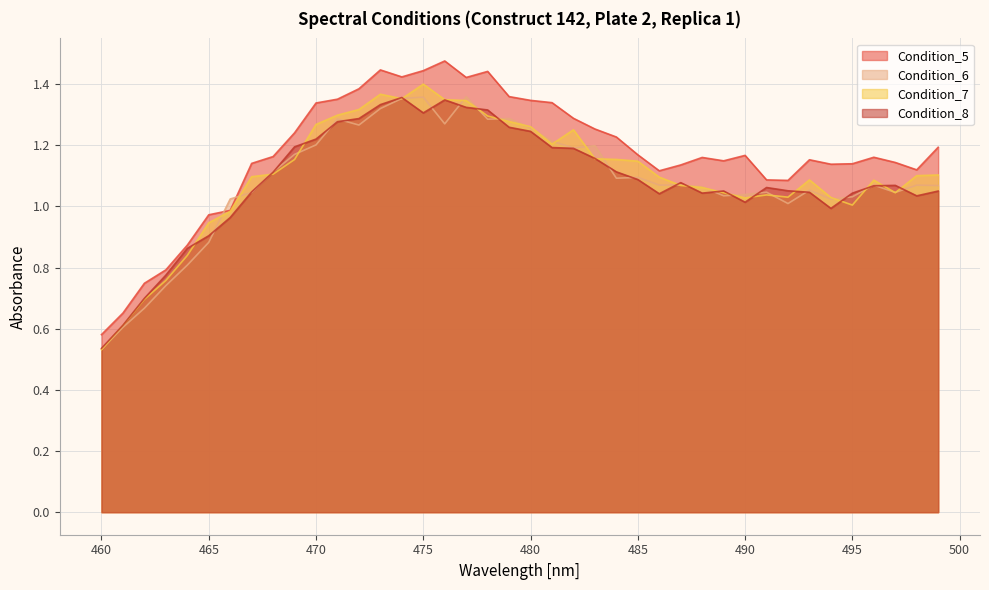

Between 474 and 498, which series saw the biggest shift?

Condition_8